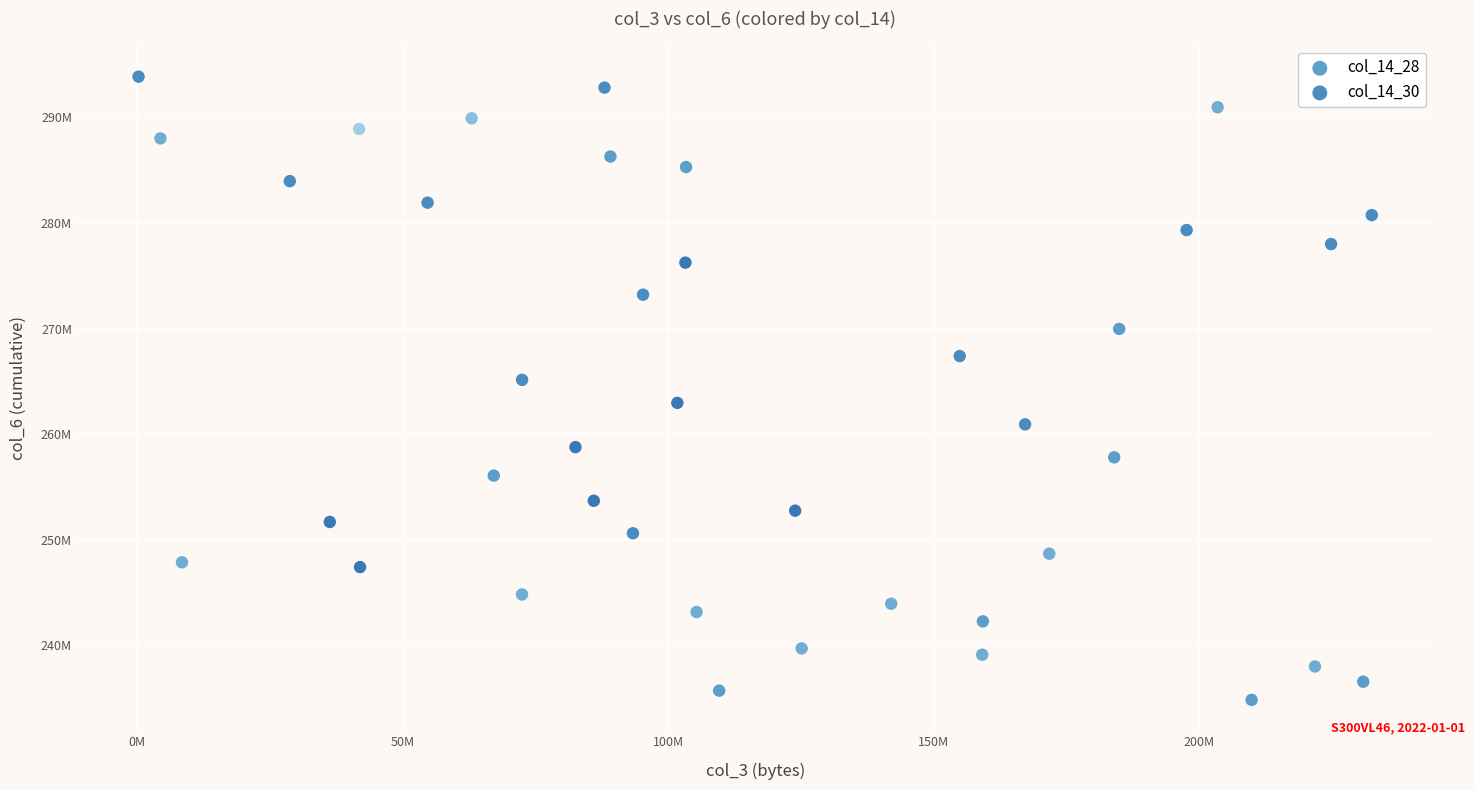

Which series reaches the maximum Y coordinate?

col_14_30